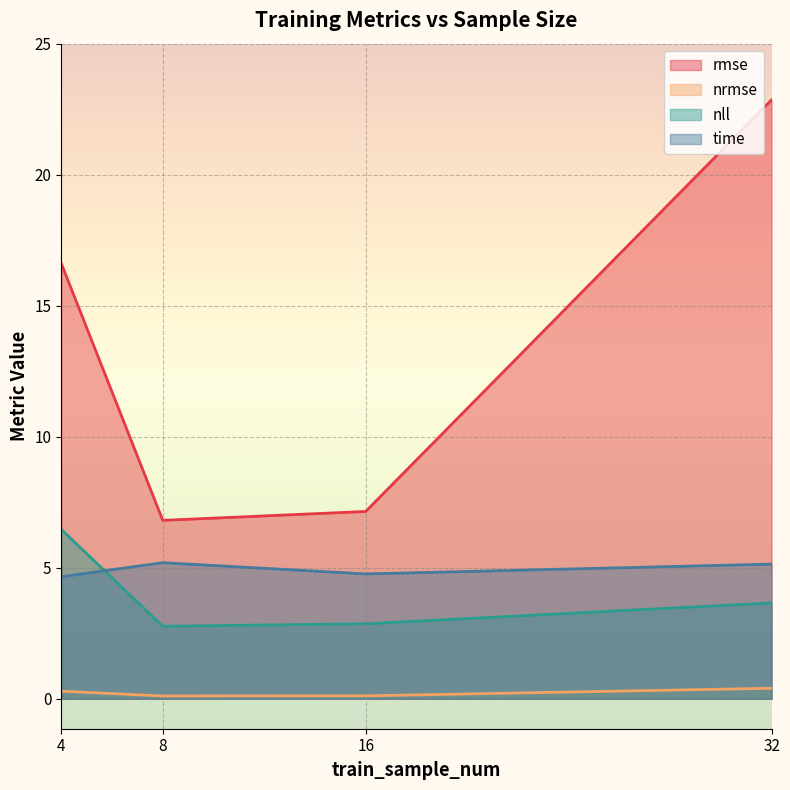

Does the chart display data point markers on the line(s)?

No